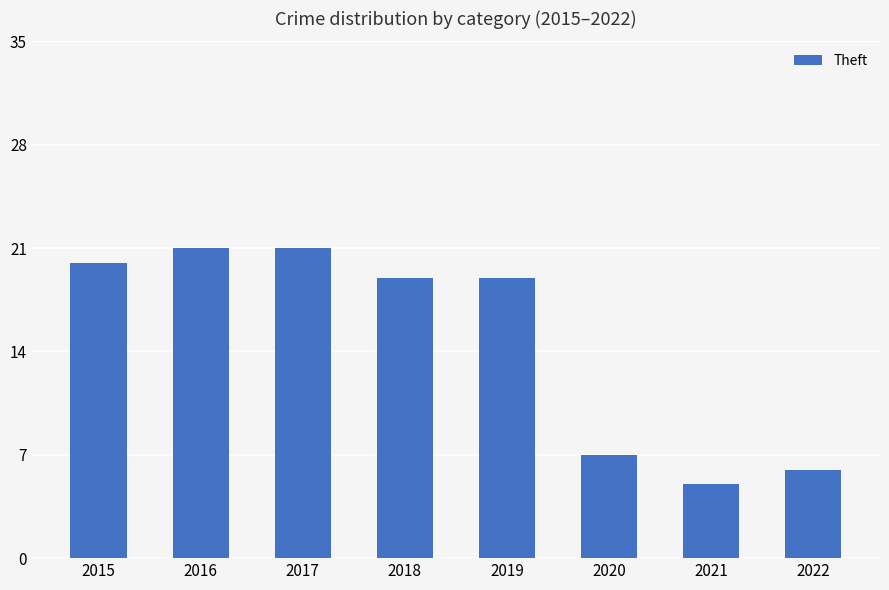

What is the difference between the values at 2018 and 2022?

13